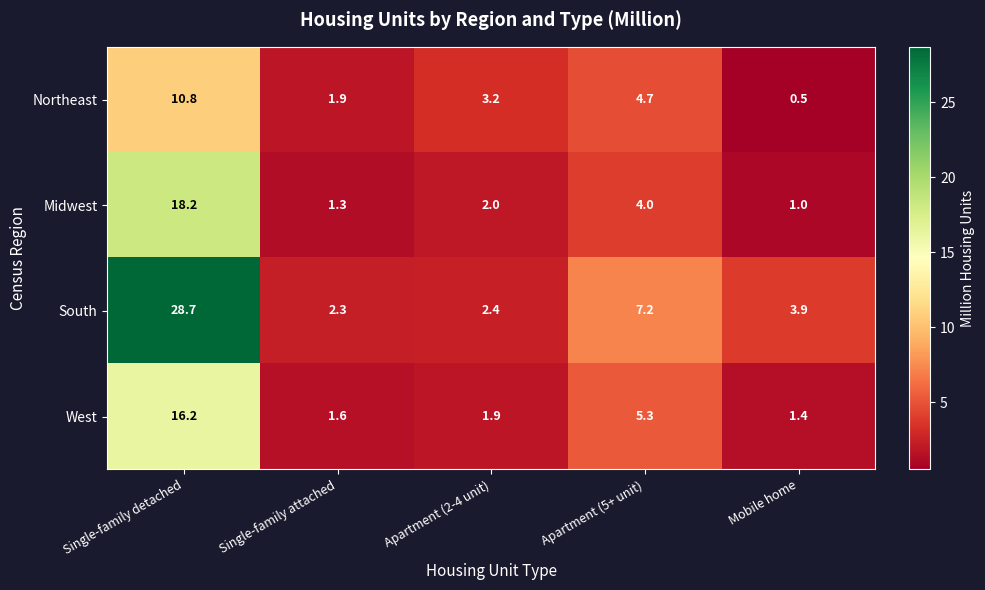

Between Single-family detached and Single-family attached, which series saw the biggest shift?

South